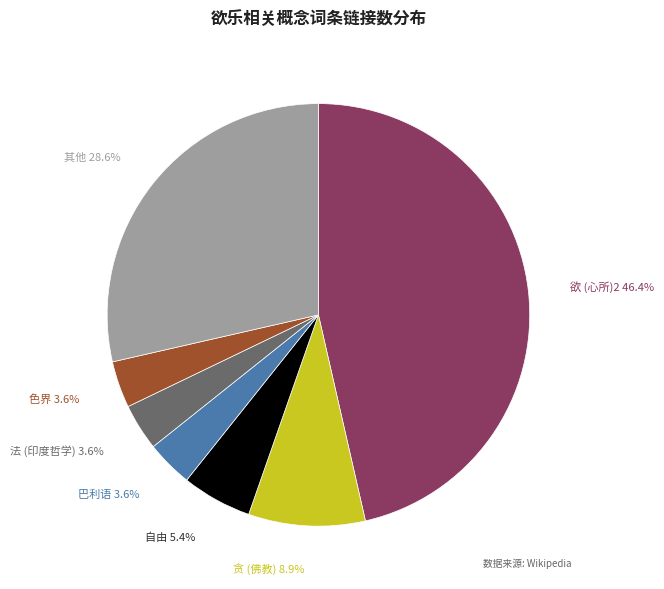

To the nearest percent, what percentage of the pie is 巴利语?

4%